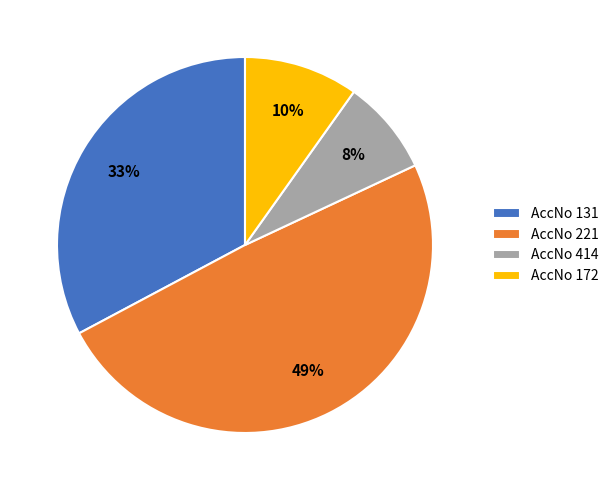

What is the smallest slice in the pie chart?

AccNo 414